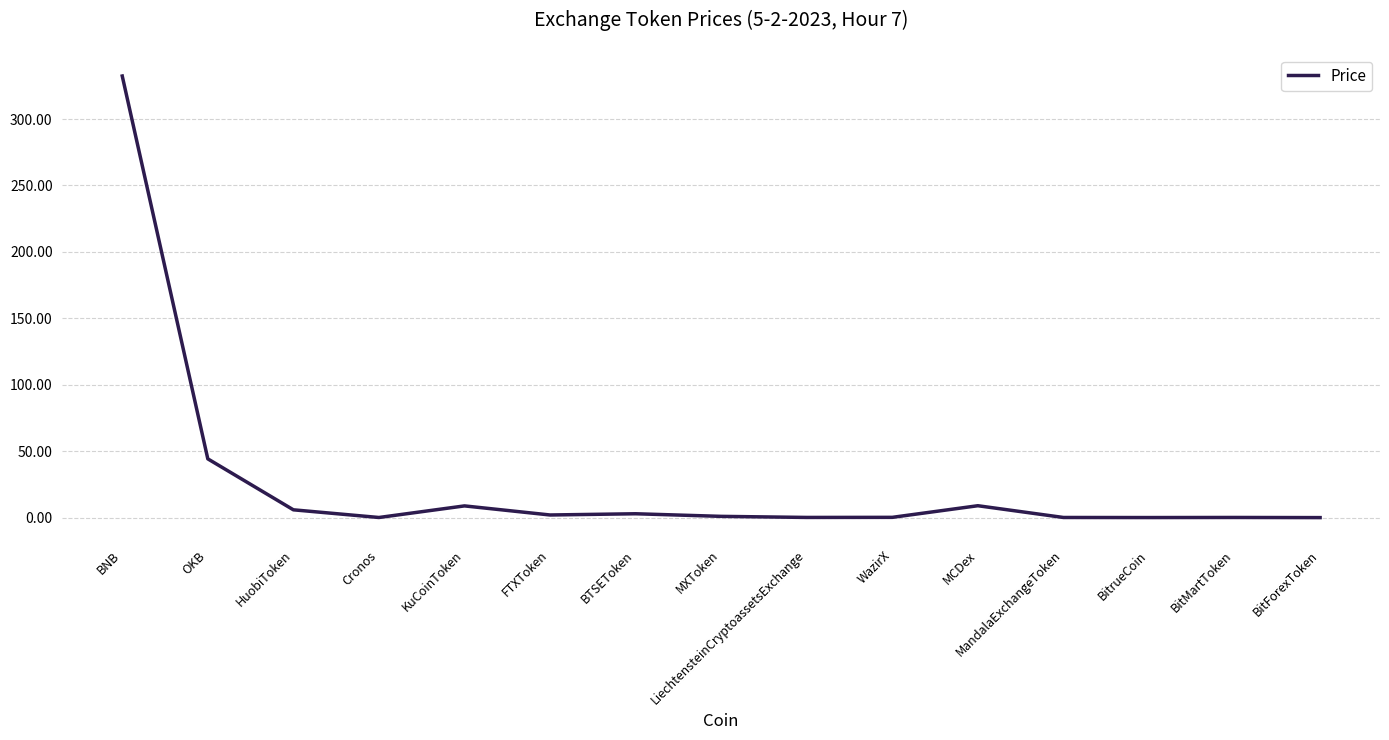

What is the difference between the maximum and minimum values?

332.4